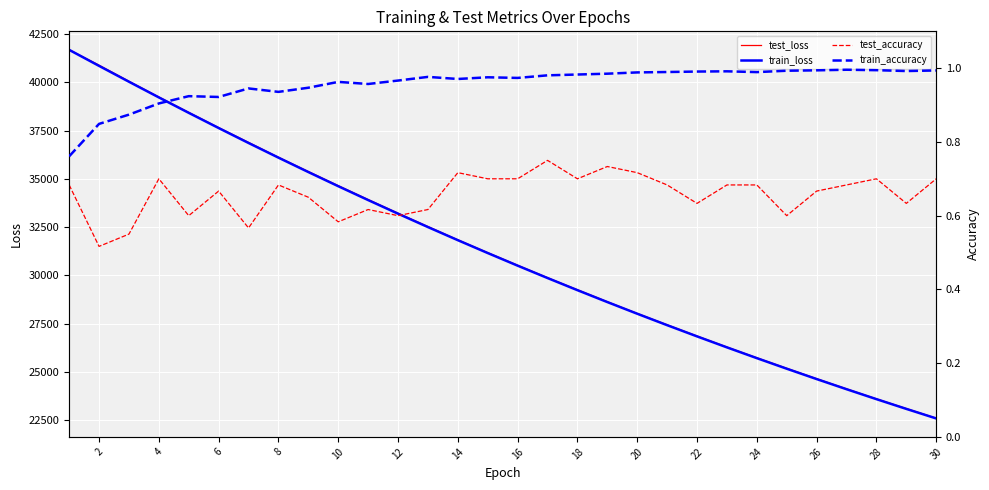

What are all the series names shown in the legend?

test_loss, train_loss, test_accuracy, train_accuracy